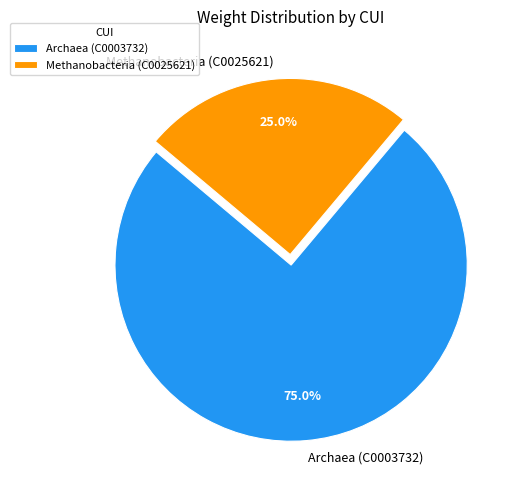

What percentage do Archaea (C0003732) and Methanobacteria (C0025621) together represent?

100.0%